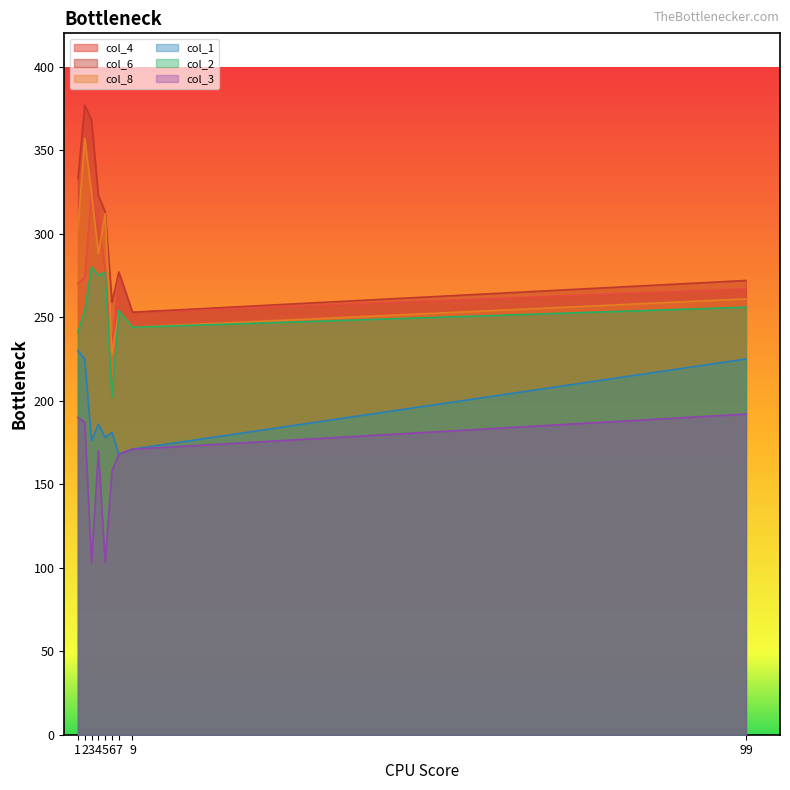

Rank the series at 1 from highest to lowest value.

col_6, col_8, col_4, col_2, col_1, col_3